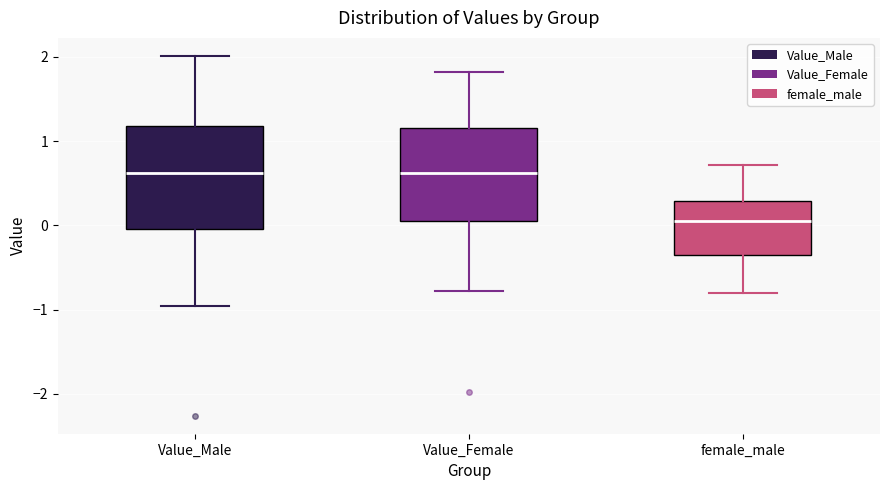

Where does the upper whisker of the box for Value_Female end on the y-axis? The values are not printed on the chart, so give them approximately, as read against the axis.

1.8